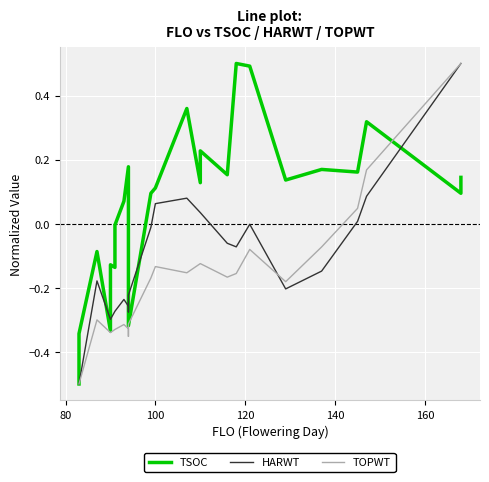

In HARWT, how many points are lower than both neighbors (excluding endpoints)?

3